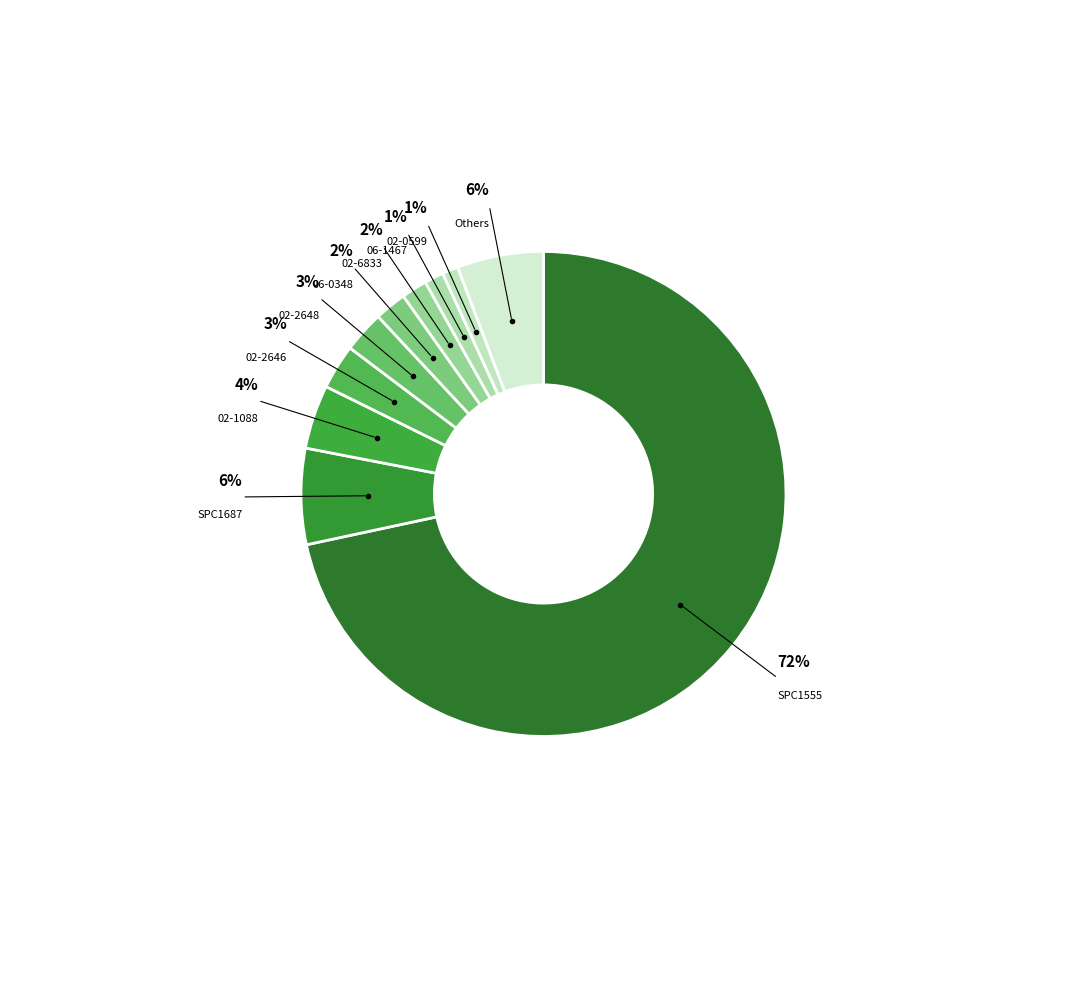

Is the sum of 06-1467 and 02-1088 greater than half?

No